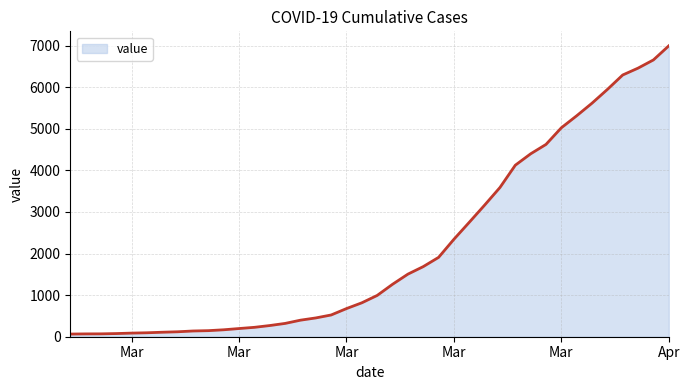

What is the maximum value shown in the chart?

6995